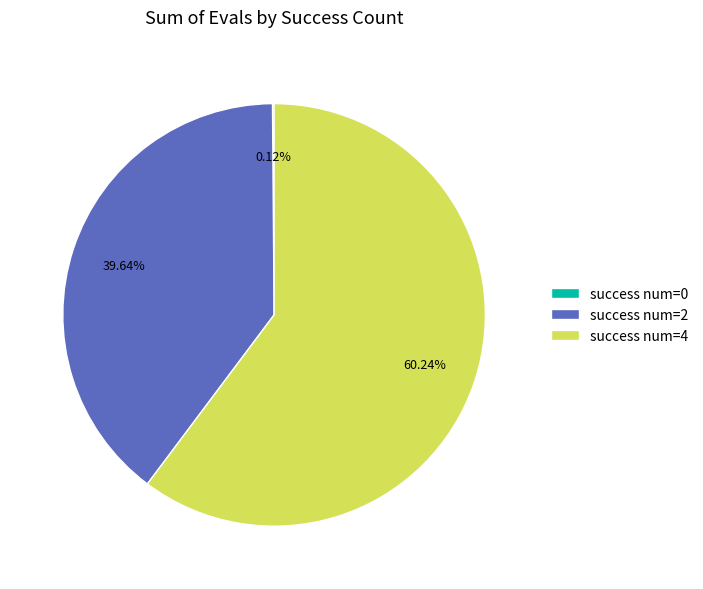

To the nearest percent, what is the difference between the largest and smallest slice percentages?

60%